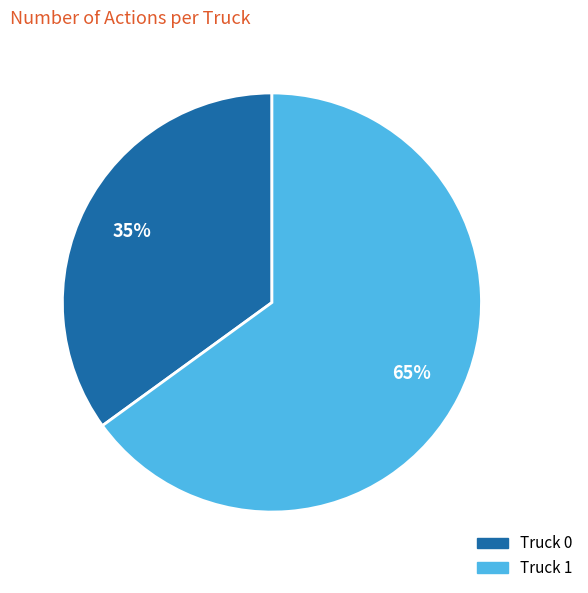

How many segments does this pie chart have?

2